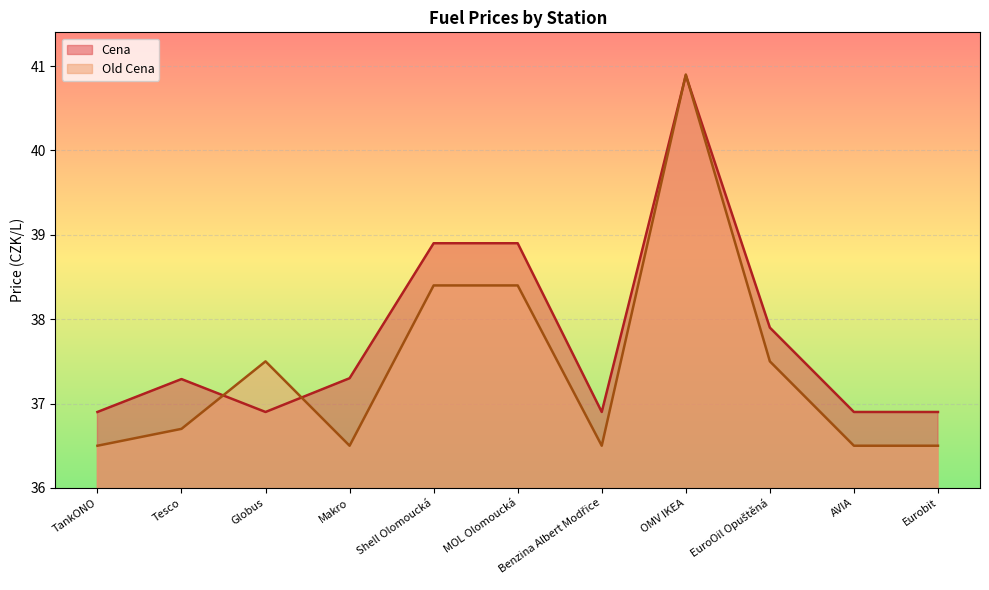

Reading right to left, what are all the values shown in this chart?

Cena: 36.9	36.9	37.9	40.9	36.9	38.9	38.9	37.3	36.9	37.3	36.9
Old Cena: 36.5	36.5	37.5	40.9	36.5	38.4	38.4	36.5	37.5	36.7	36.5